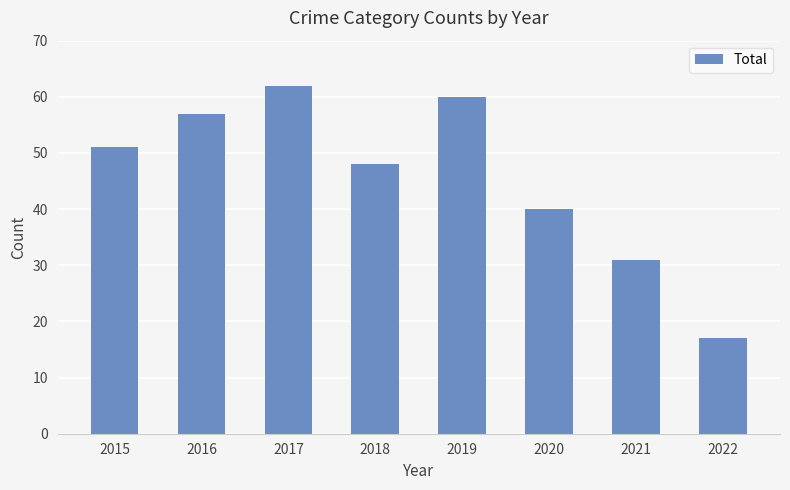

What is the change in value from 2018 to 2020?

-8